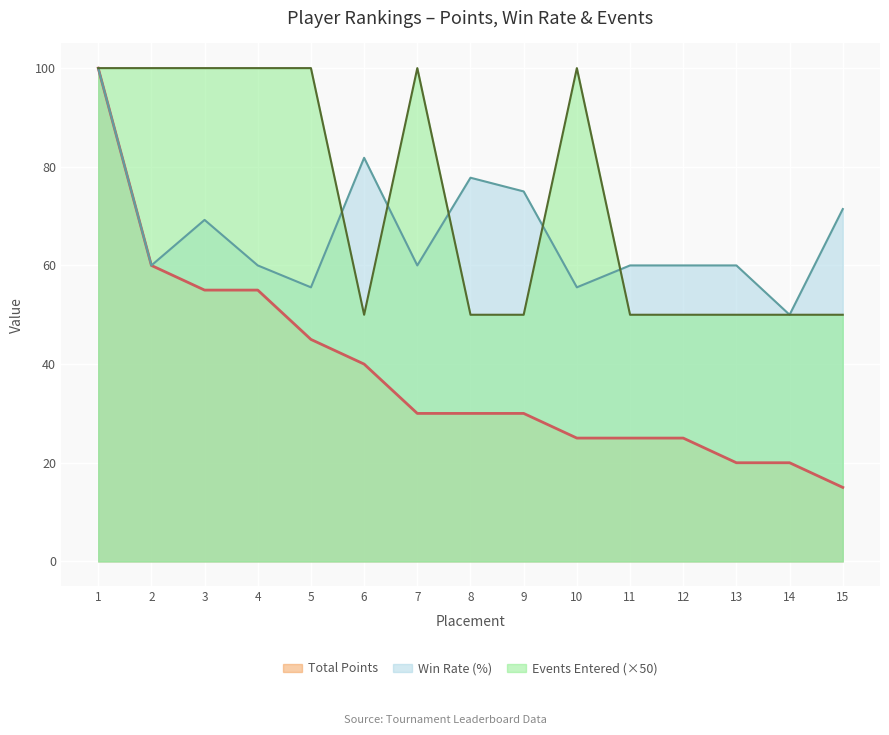

Reading left to right, list all the values displayed in this chart.

Total Points: 100.0	60.0	55.0	55.0	45.0	40.0	30.0	30.0	30.0	25.0	25.0	25.0	20.0	20.0	15.0
Win Rate (%): 100.0	60.0	69.2	60.0	55.6	81.8	60.0	77.8	75.0	55.6	60.0	60.0	60.0	50.0	71.4
Events Entered: 100.0	100.0	100.0	100.0	100.0	50.0	100.0	50.0	50.0	100.0	50.0	50.0	50.0	50.0	50.0